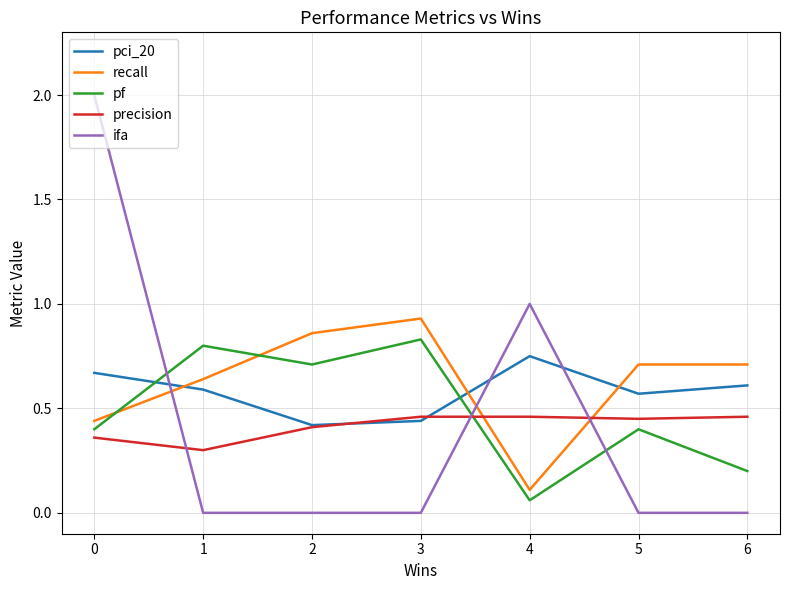

Is the value of recall at 3 greater than the value of precision at 1?

Yes